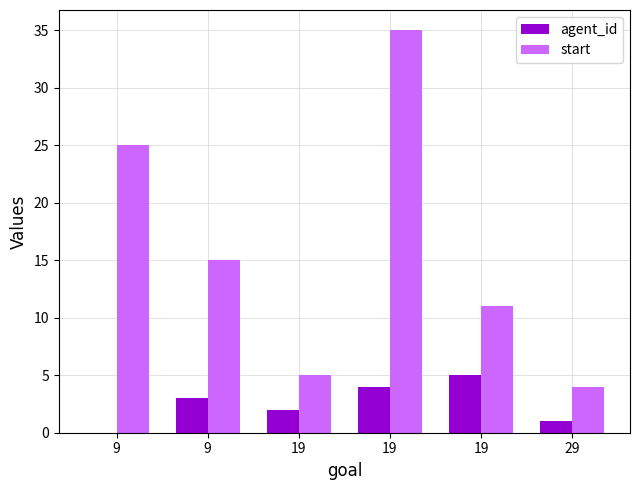

What is the difference between the start values at 29 and 19?

1